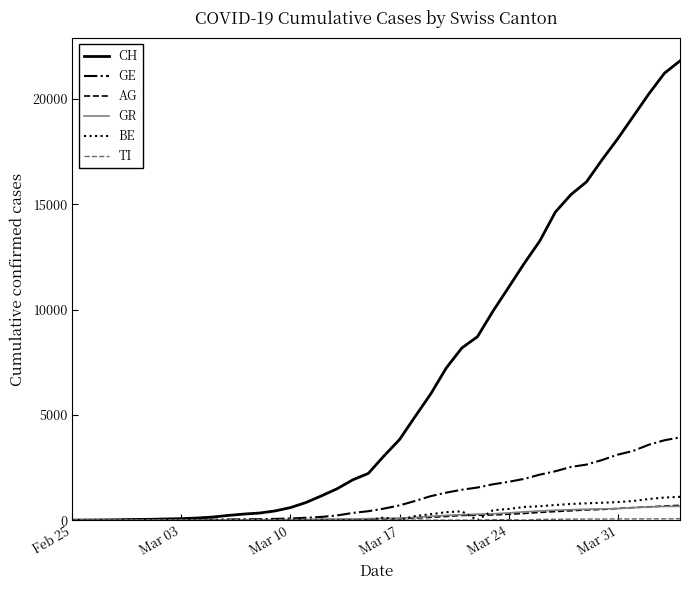

Which series has the widest spread of values?

CH